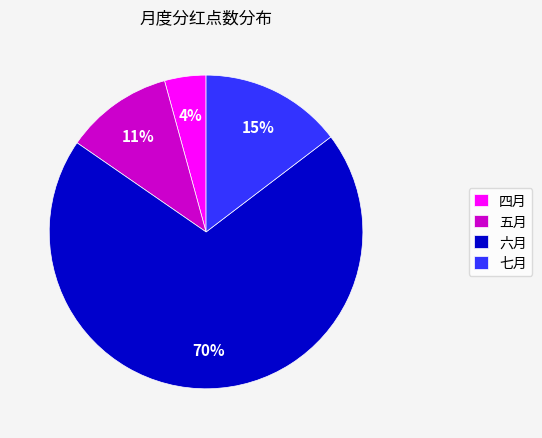

To the nearest percent, what is the combined percentage of 四月 and 五月?

15%